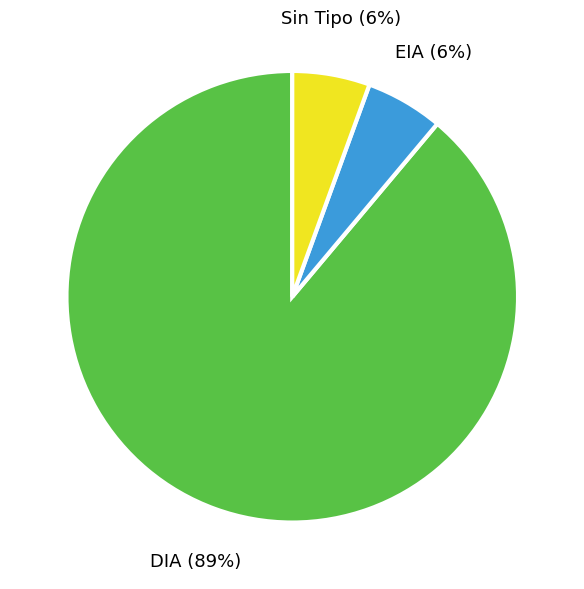

Is it true that EIA is 19% of the pie?

False